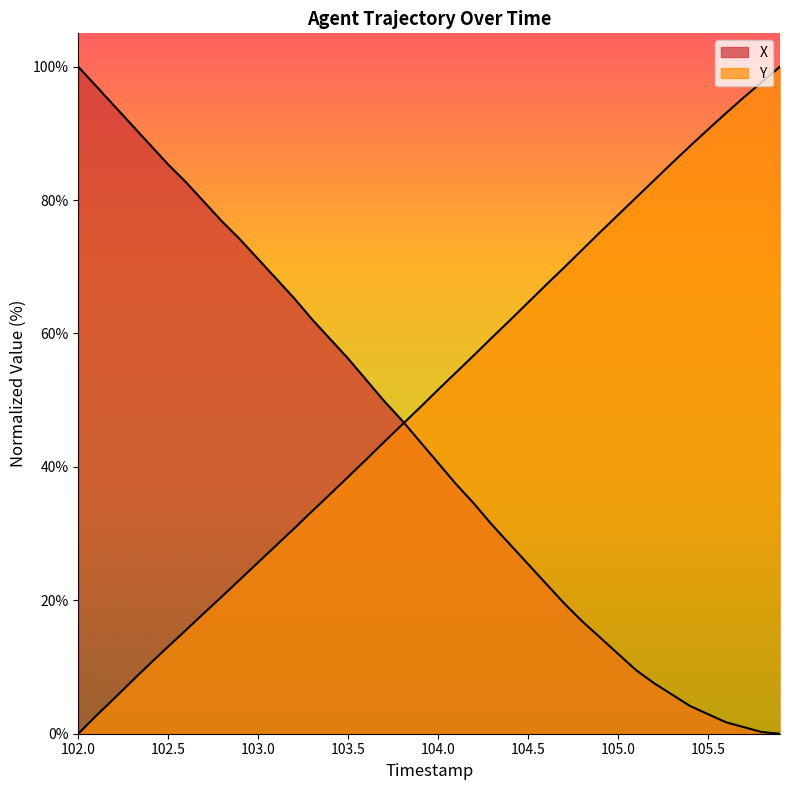

Which series ends up on top after the final intersection of X and Y?

Y